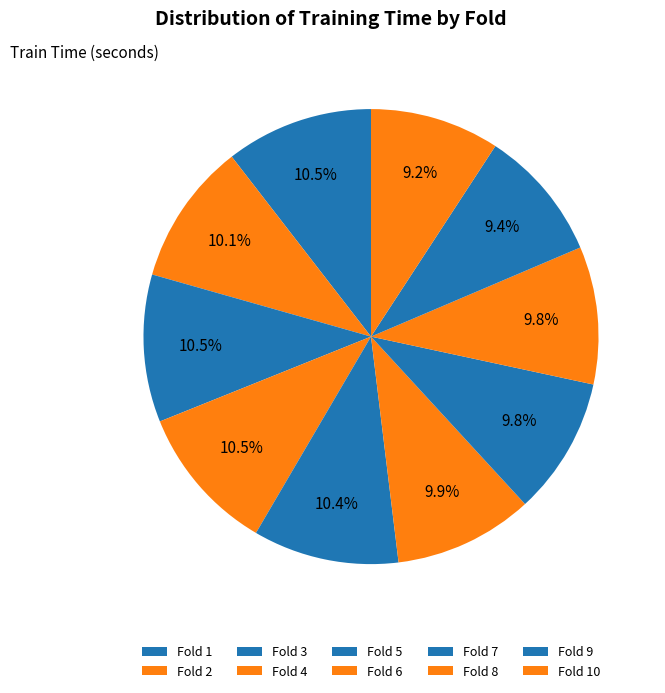

Does Fold 3 account for over 50% of the chart?

No